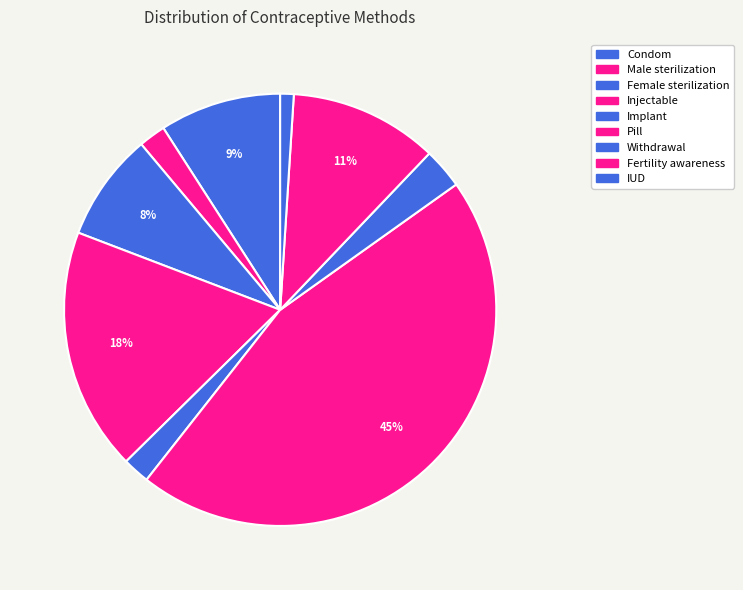

What percentage do Female sterilization and Injectable together represent?

26.3%